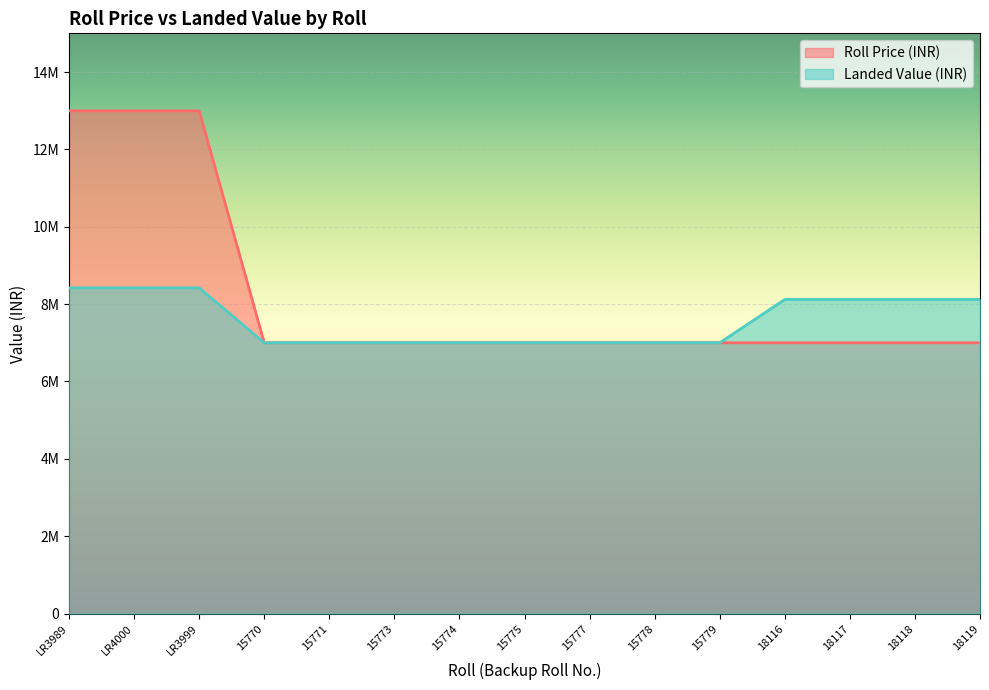

List the series in order of their peak value, highest first.

Roll Price (INR), Landed Value (INR)